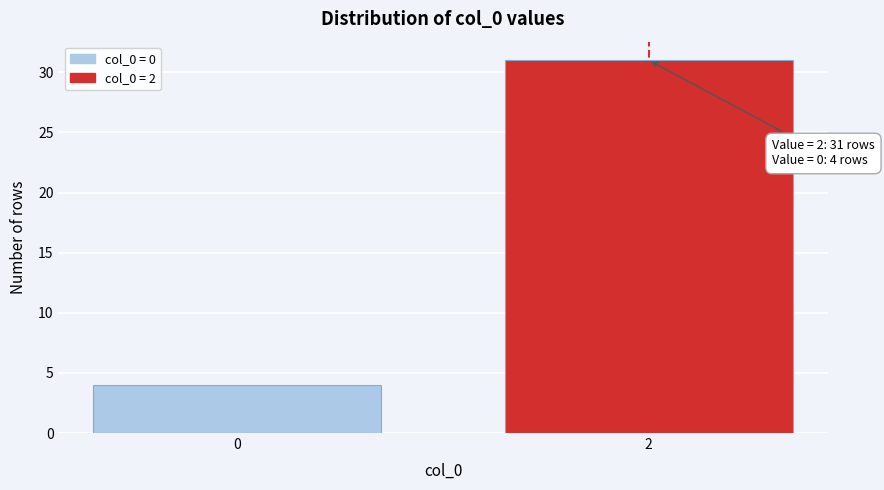

Reading left to right, what are all the values shown in this chart?

0=4	2=31